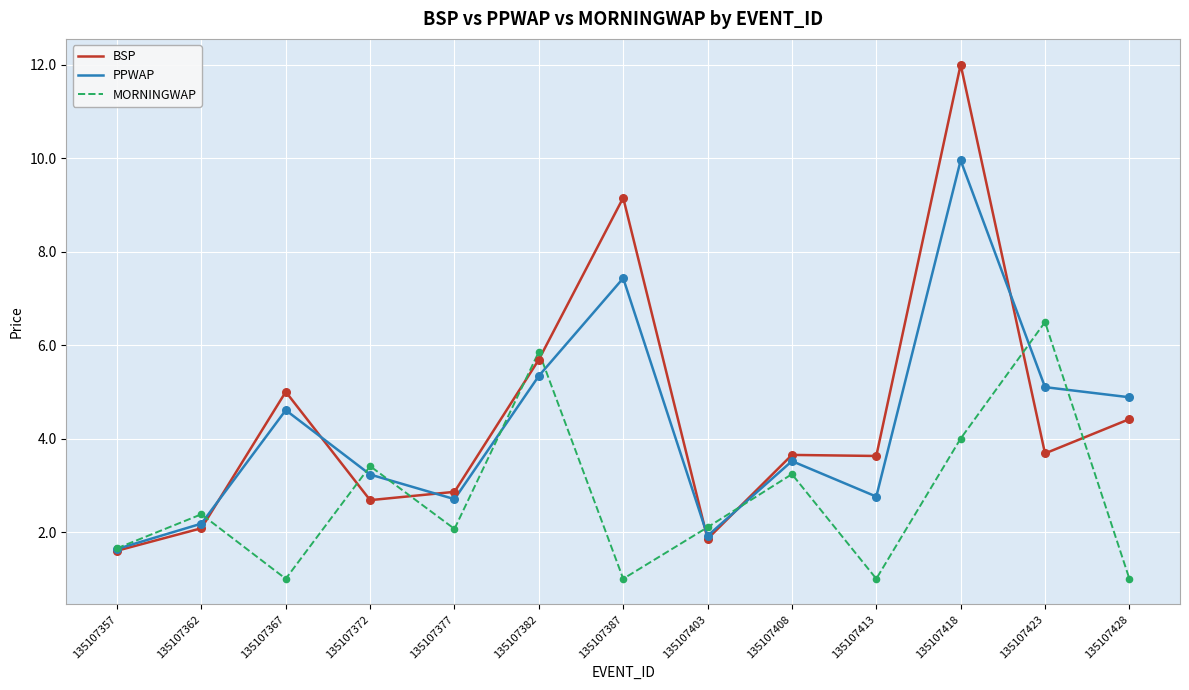

What are all the series names shown in the legend?

BSP, PPWAP, MORNINGWAP